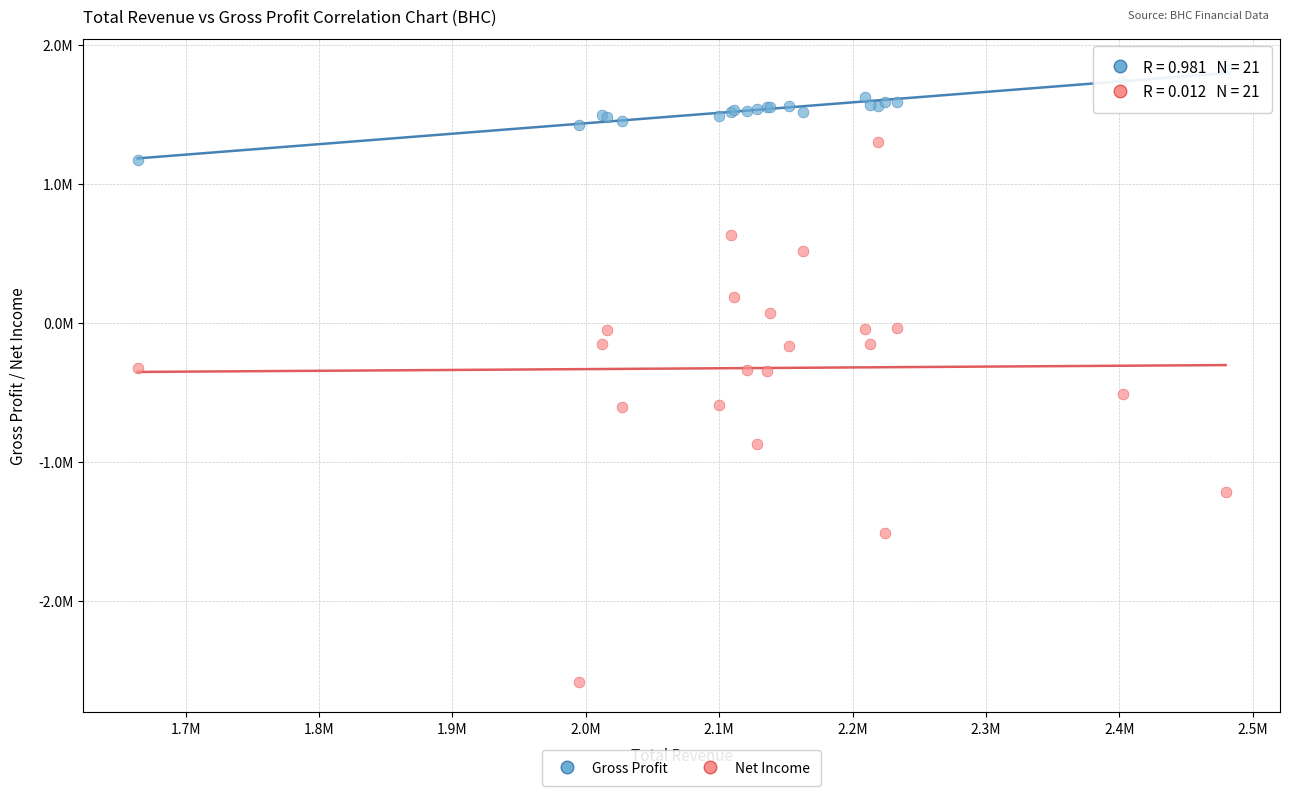

Which series has the largest Y range (max minus min)?

Net Income